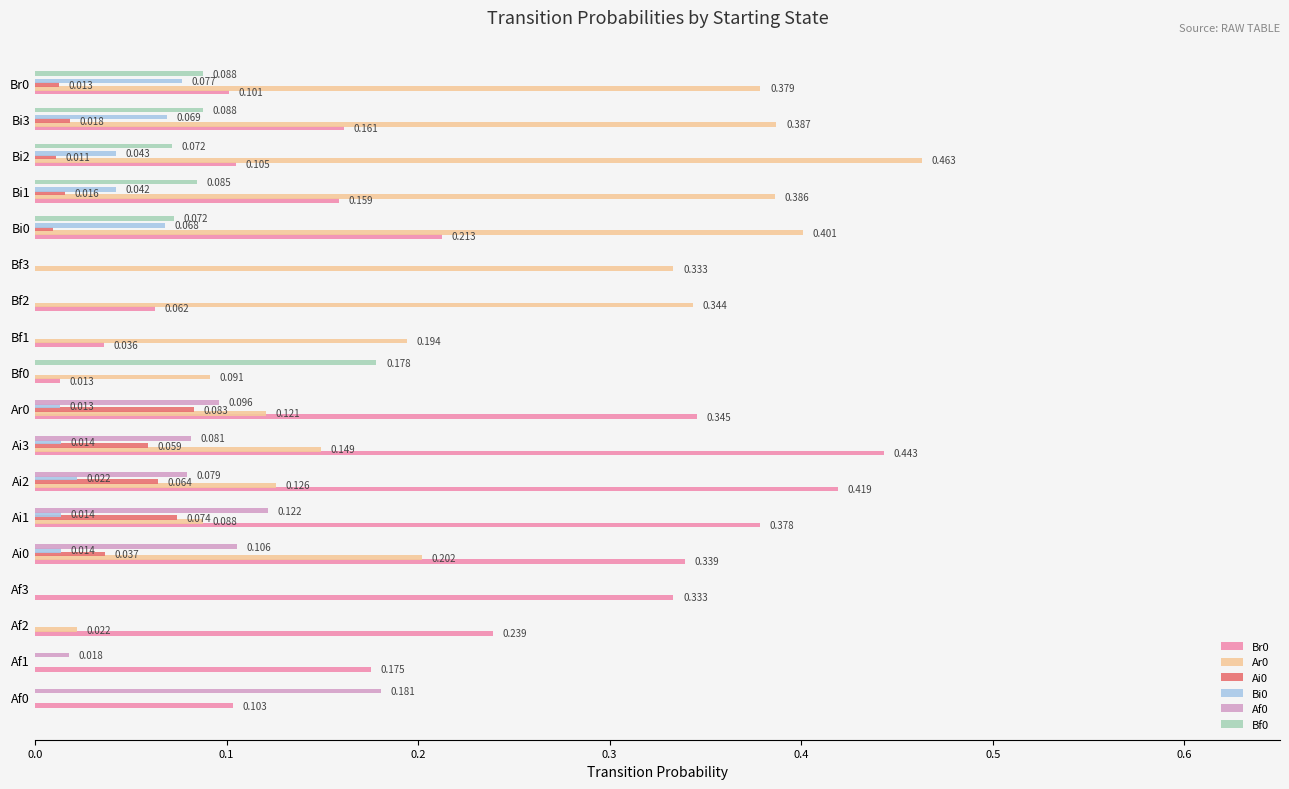

Is the value of Bf0 at Ai3 greater than the value of Br0 at Ai2?

No